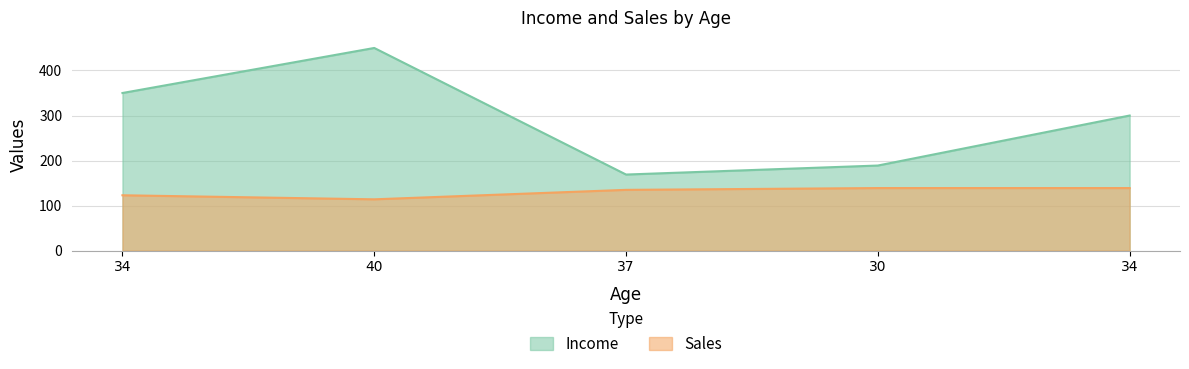

What is the difference between the maximum and second lowest values in the Sales series?

16